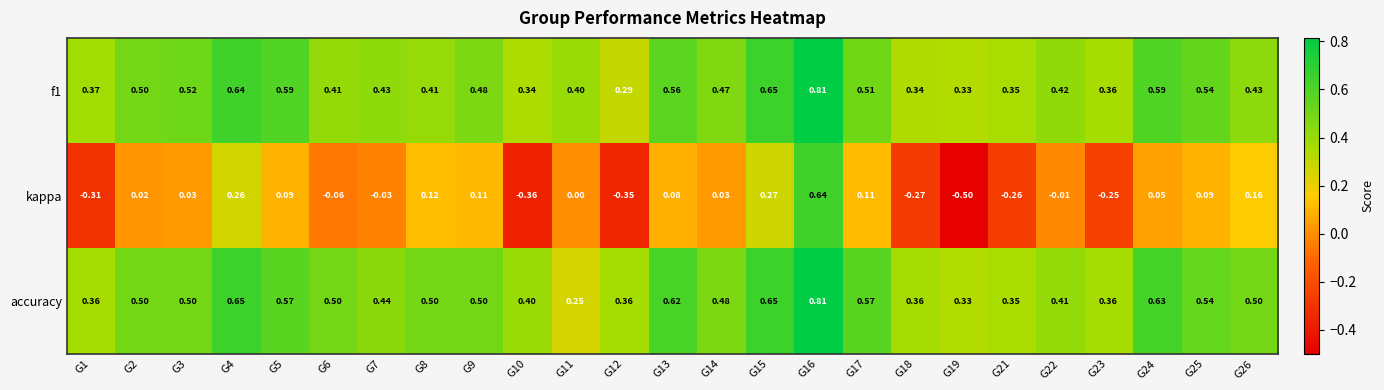

Which series has the largest range (max minus min)?

kappa